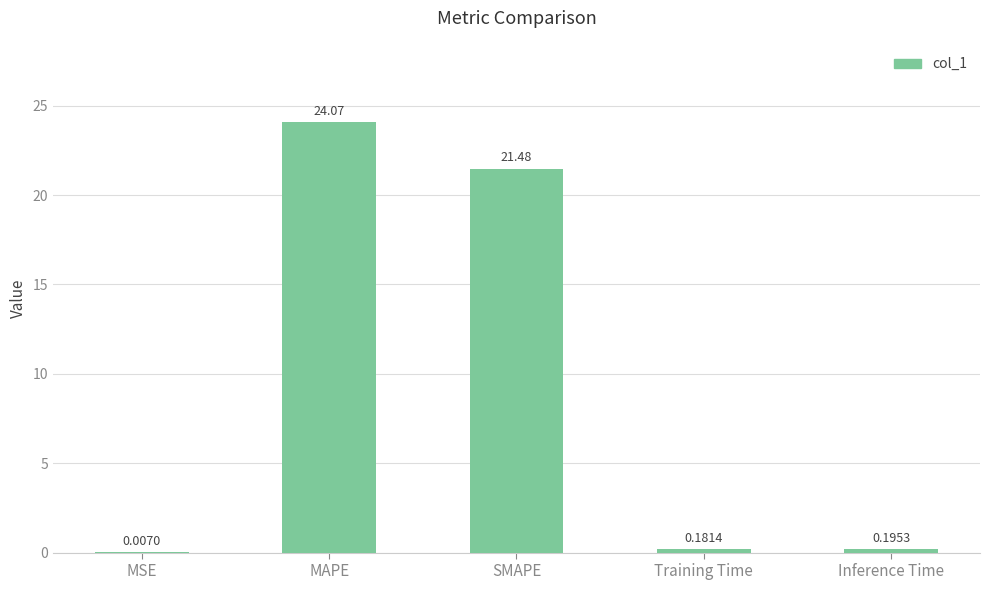

What is the change in value from MAPE to Inference Time?

-23.9